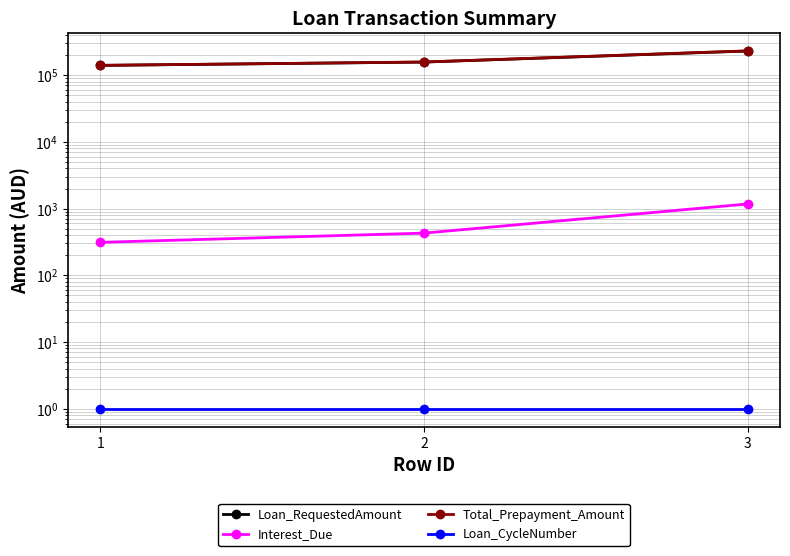

The Loan_RequestedAmount series shows 230000.0 at 3. True or false?

True